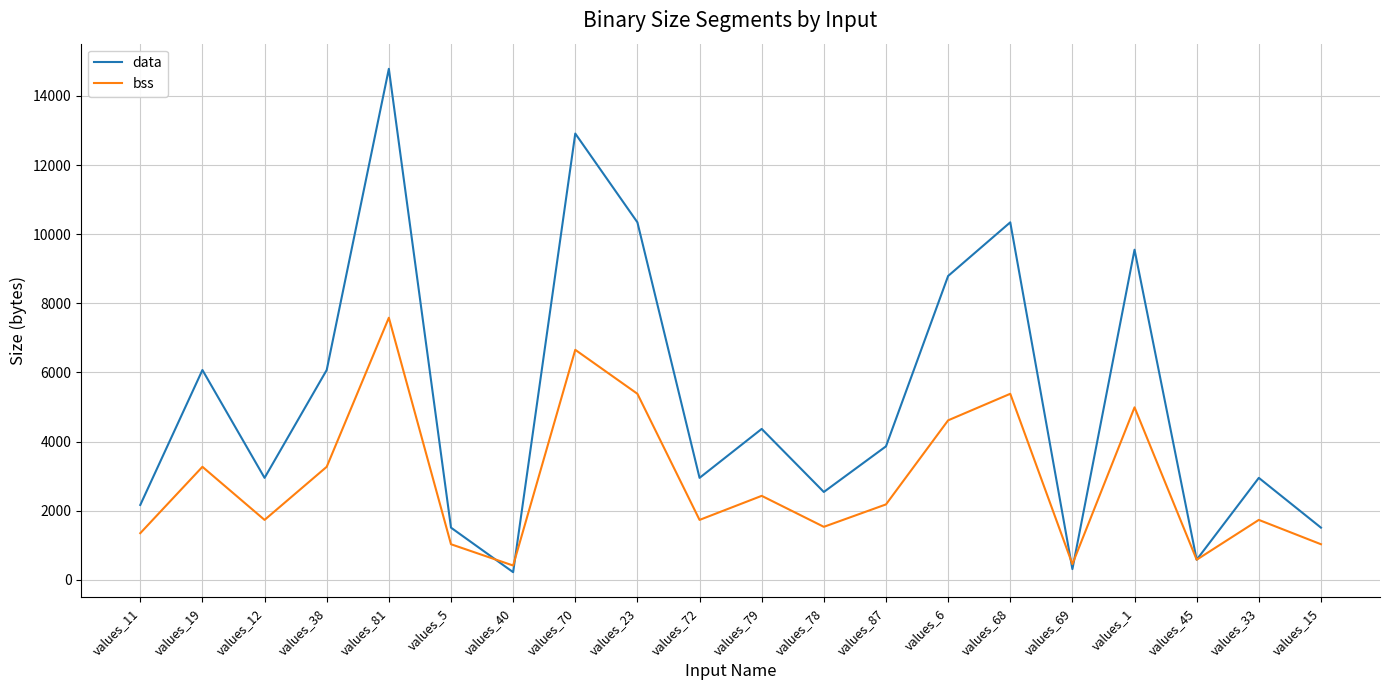

Between which two adjacent categories do data and bss first intersect?

values_5 and values_40